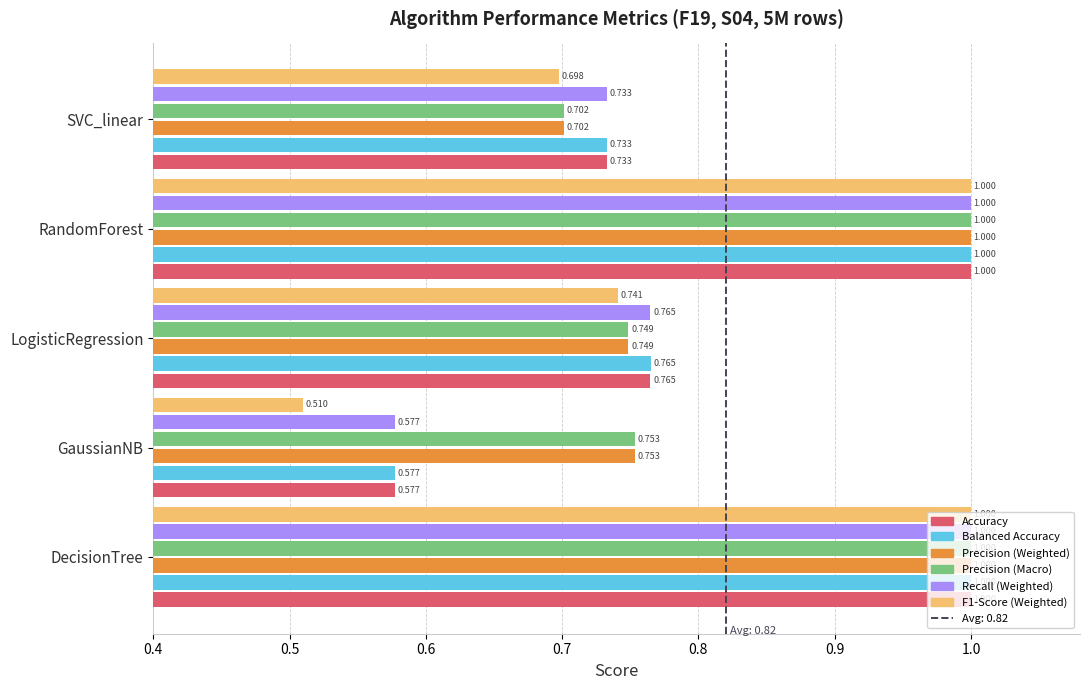

Where is F1-Score (Weighted) nearest to the value 0?

GaussianNB